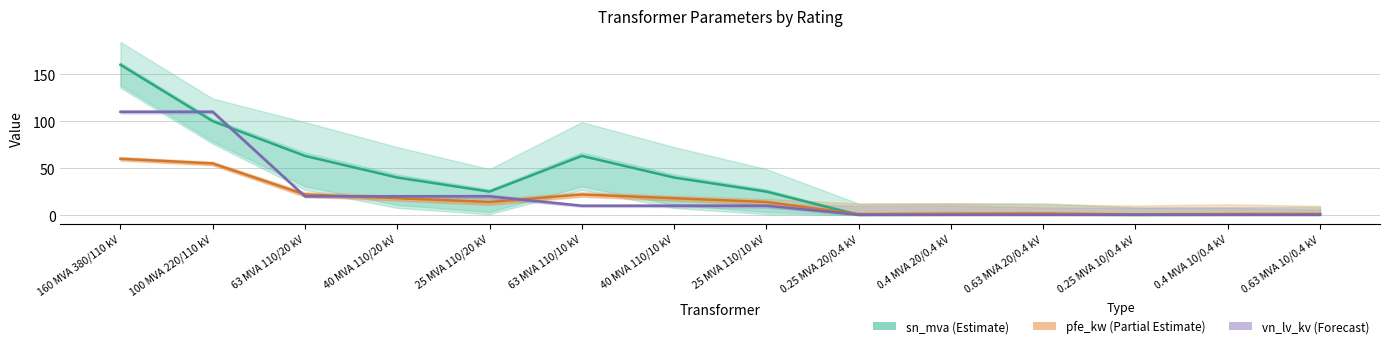

What position from the left is 40 MVA 110/10 kV?

7